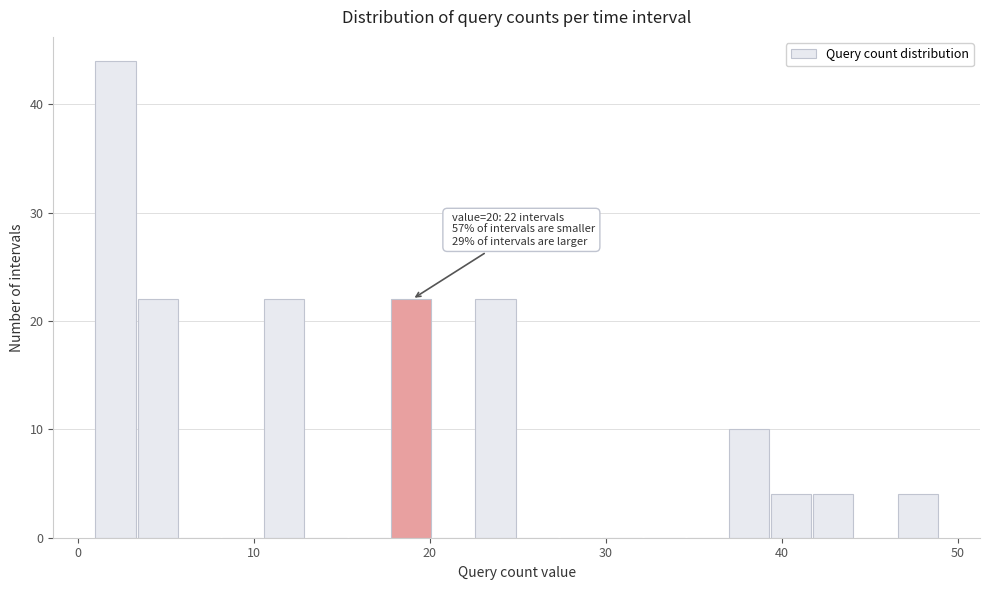

Around what value on the x-axis is the tallest bar? Give the approximate position of its centre, as read against the axis.

2